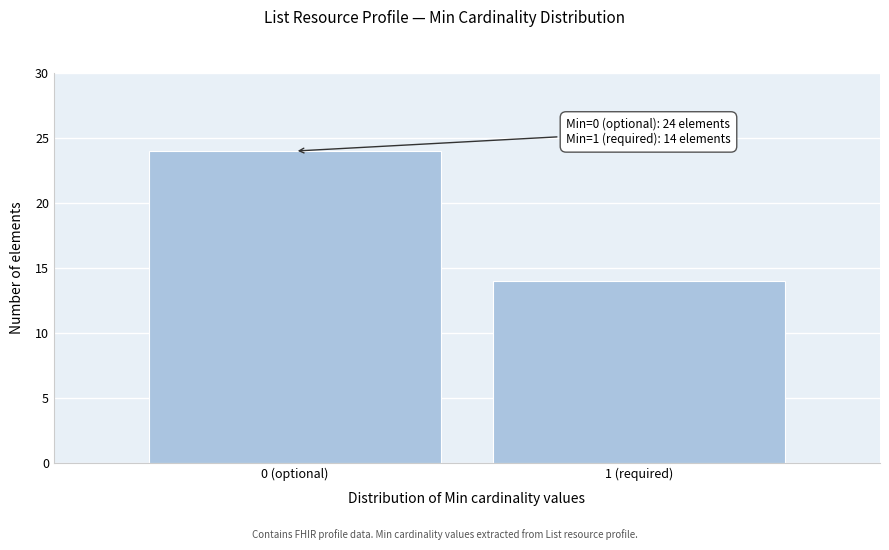

Reading left to right, list all the values displayed in this chart.

0 (optional)=24	1 (required)=14